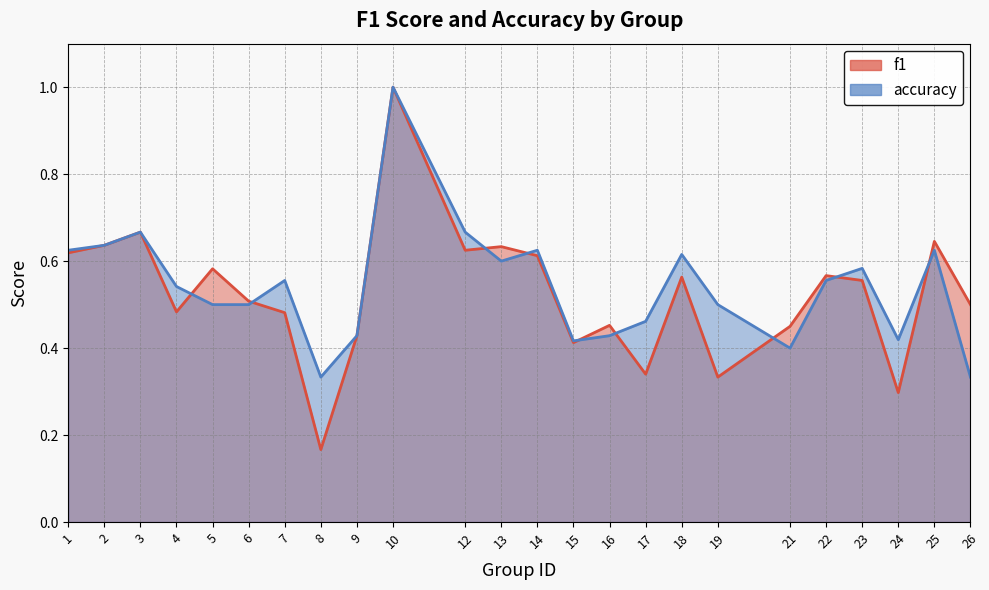

What is the approximate value of f1 at 9?

0.4